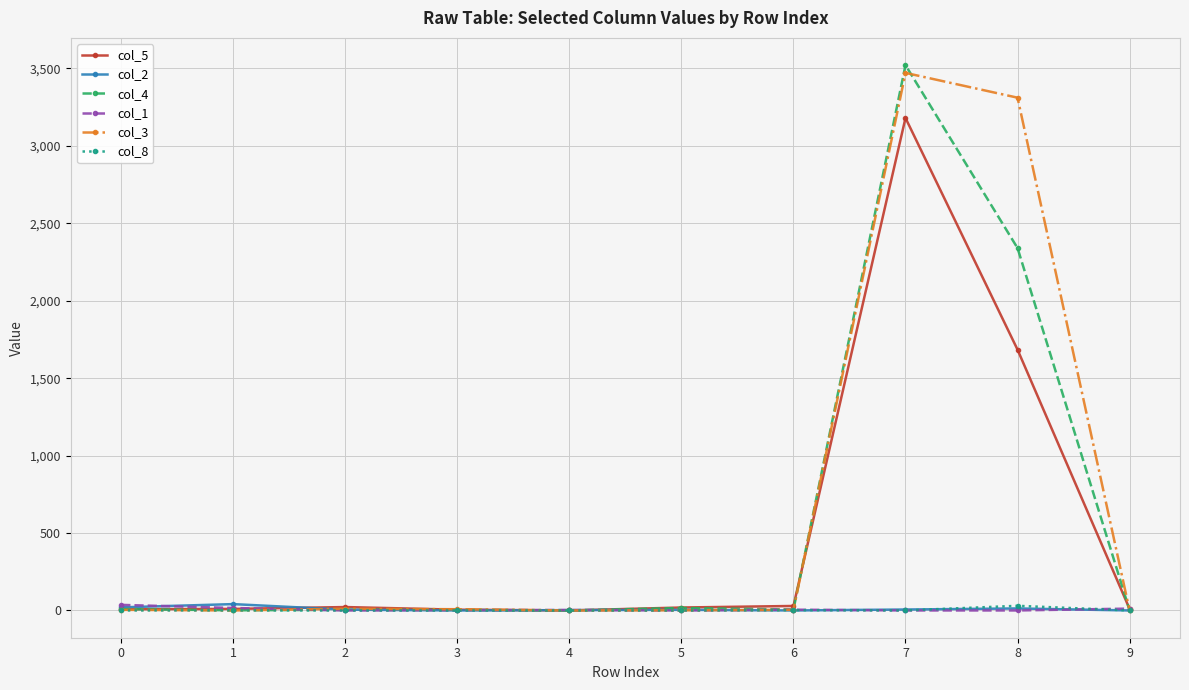

The value of col_5 at 9 is 10. True or false?

True